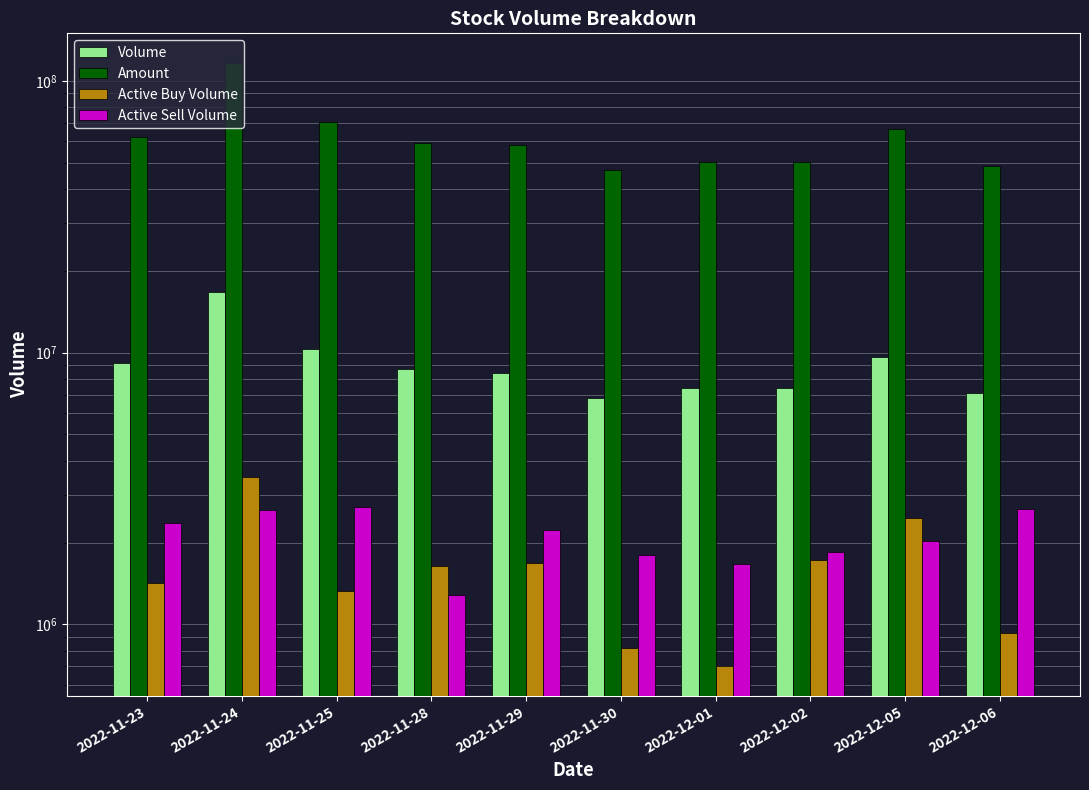

Where is Volume nearest to the value 11751555?

2022-11-25